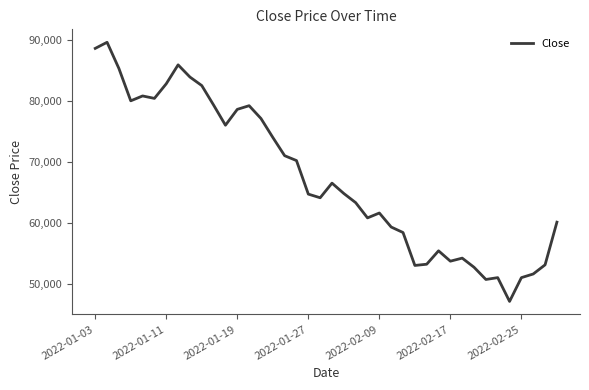

What is the maximum value shown in the chart?

89600